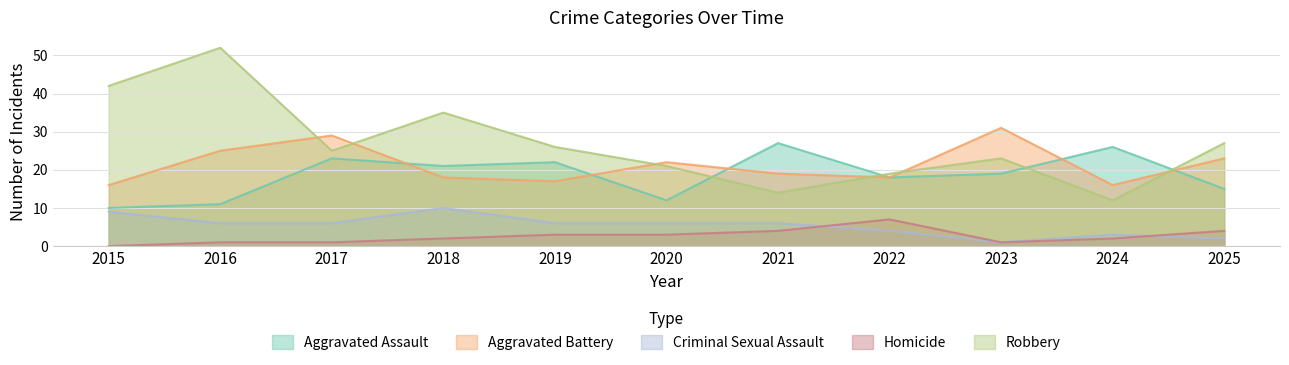

In Robbery, how many points are higher than both neighbors (excluding endpoints)?

3